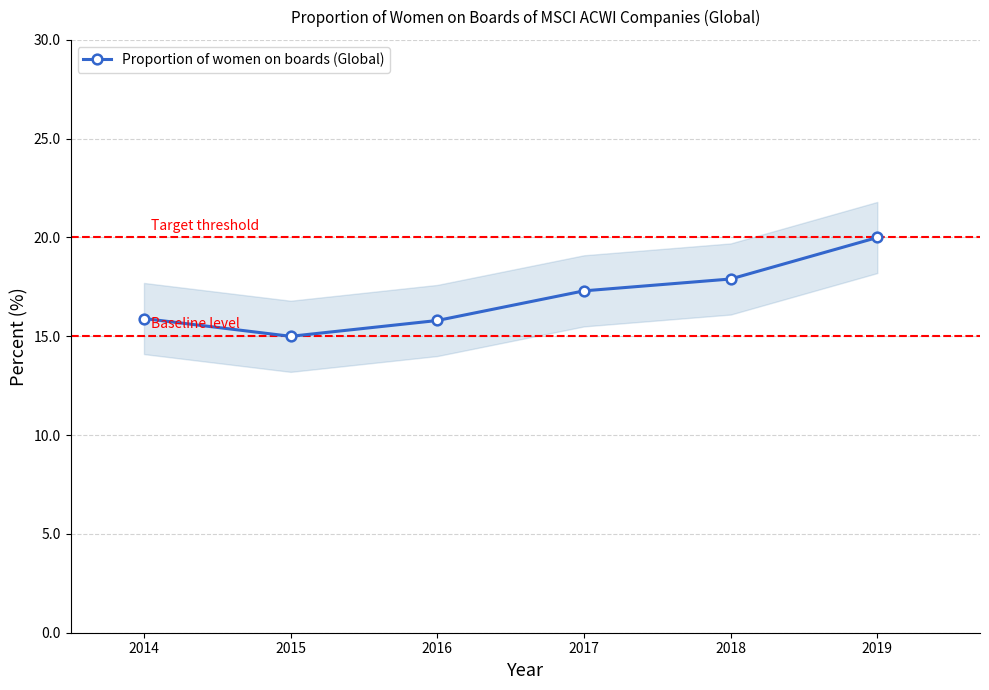

The value at 2019 is 20.0. True or false?

True